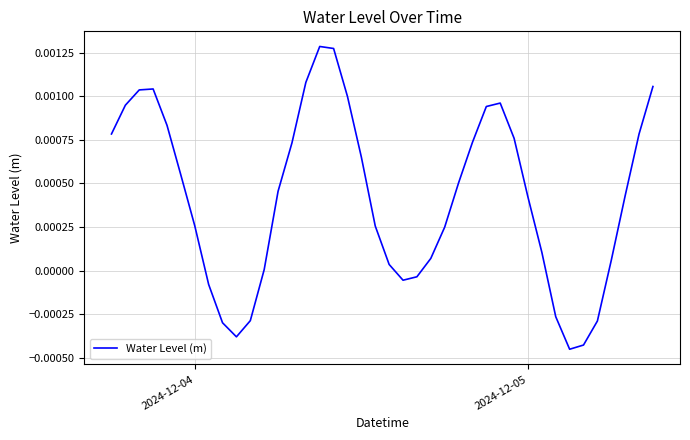

Is this an area chart (filled region under the line)?

No